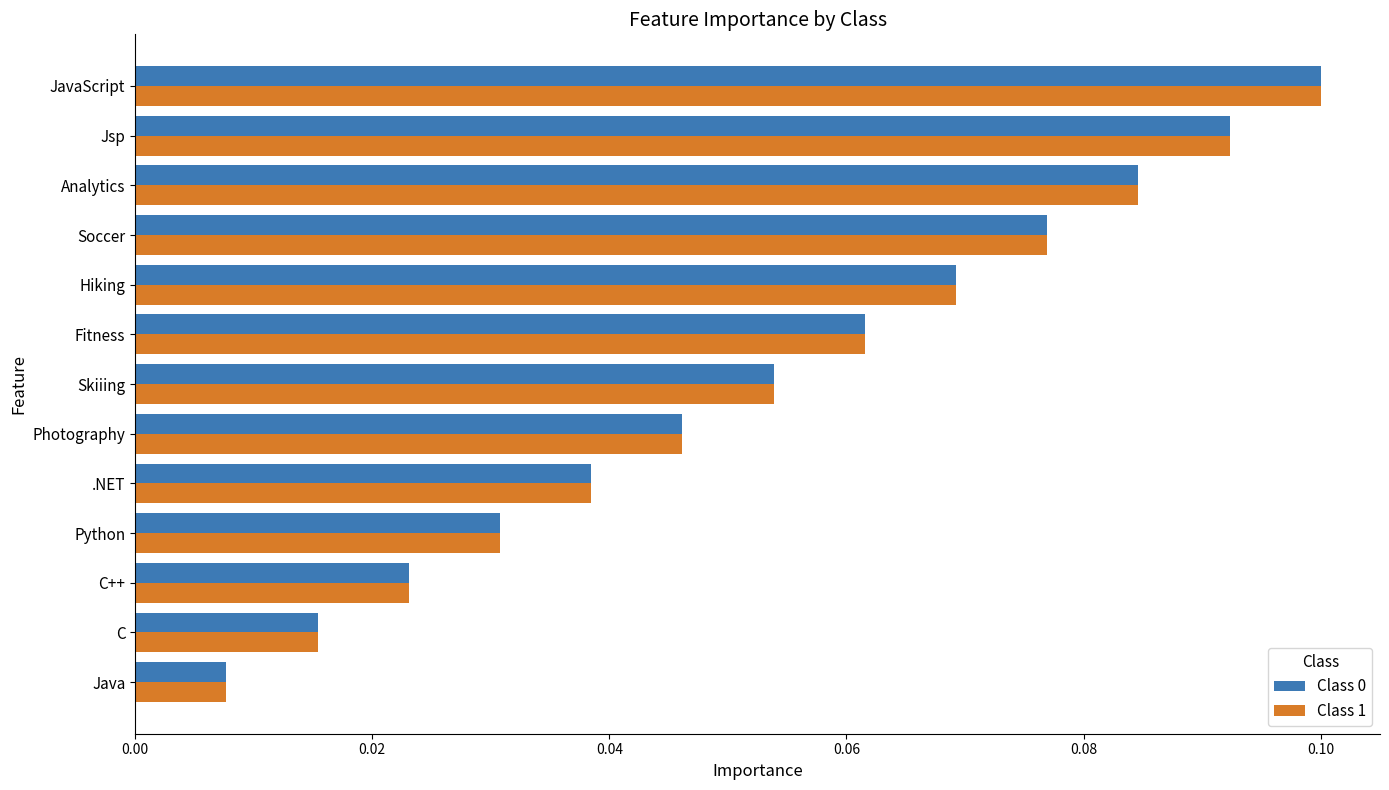

Is it true that Class 1 equals 0.1 at .NET?

False